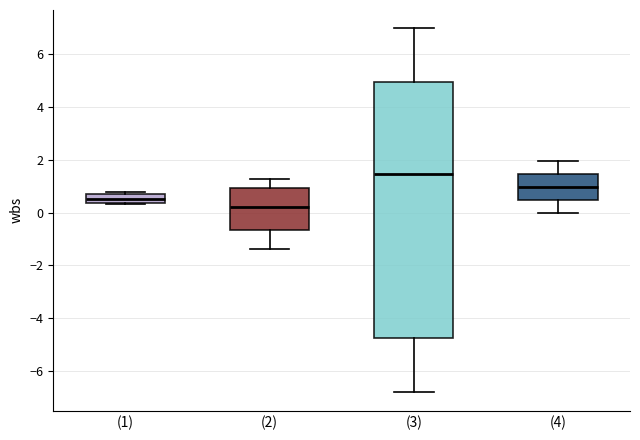

Reading left to right, transcribe this box plot: for each box, give where its median line is, the range the box spans, and where its two whiskers end, as read against the y-axis. The values are not printed on the chart, so give them approximately, as read against the axis.

(1): median 0.6, box 0.4 to 0.8, whiskers 0.4 (just below the box's lower edge) to 0.8 (just above the box's upper edge)
(2): median 0.2, box -0.6 to 1.0, whiskers -1.4 to 1.2
(3): median 1.4, box -4.8 to 5.0, whiskers -6.8 to 7.0
(4): median 1.0, box 0.4 to 1.4, whiskers 0.0 to 2.0